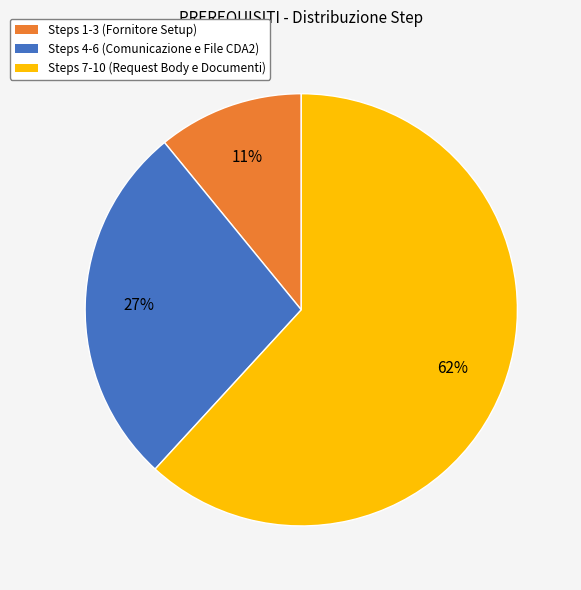

Which slice is the largest?

Steps 7-10 (Request Body e Documenti)